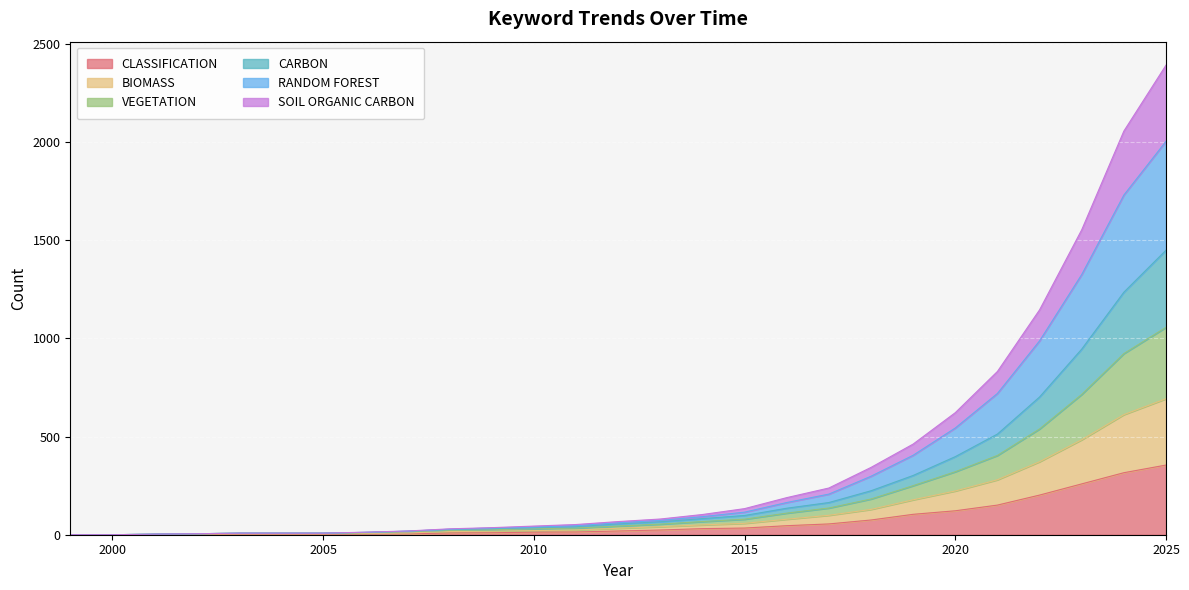

True or false: RANDOM FOREST and VEGETATION intersect in this chart.

False